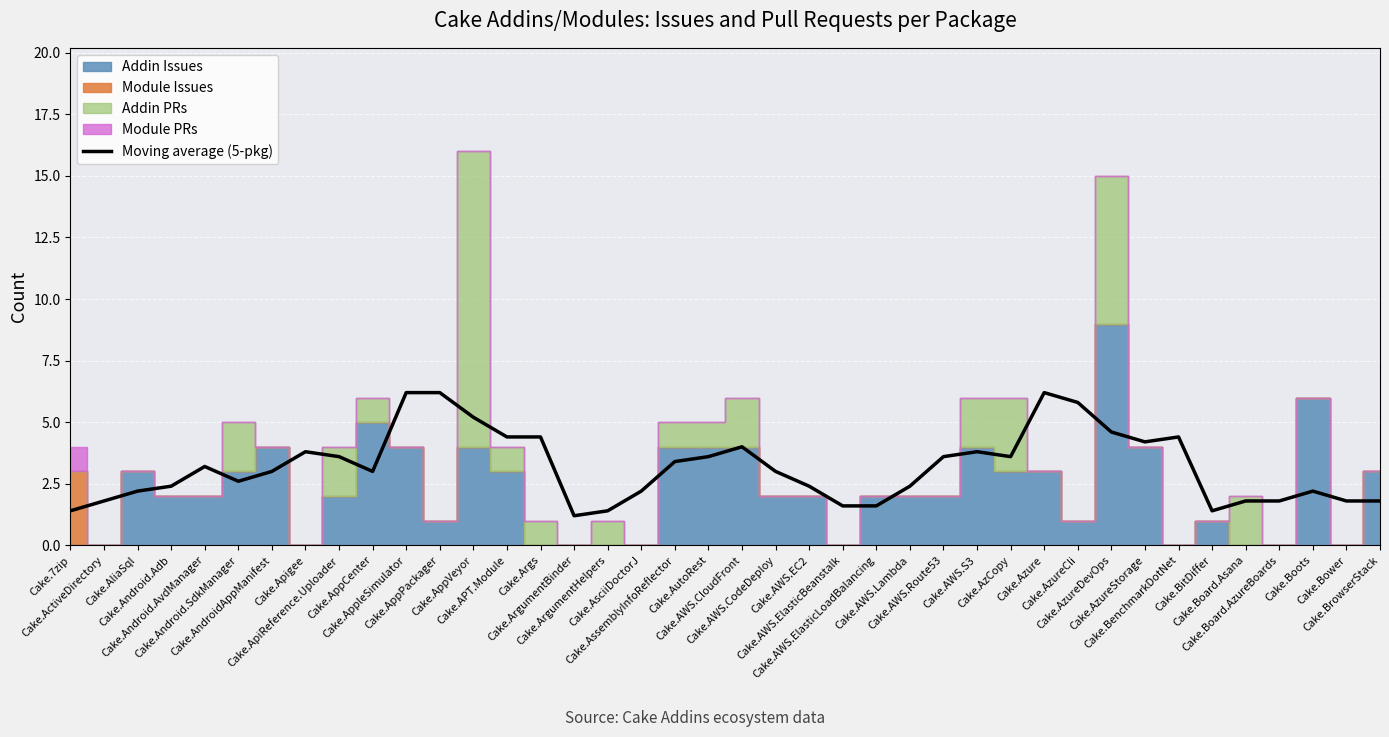

Which has a higher value, Cake.APT.Module or Cake.Azure?

Cake.Azure